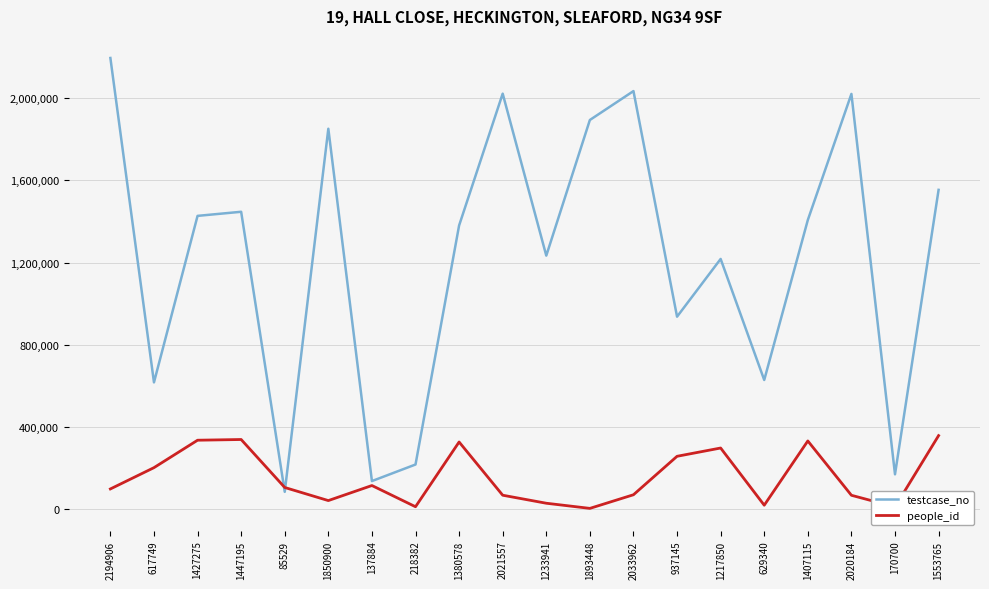

At which category is the sum across all series the highest?

2194906